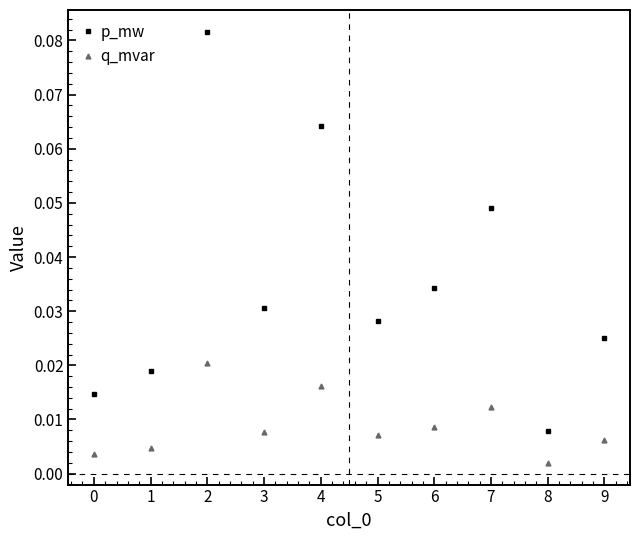

At which label is p_mw closest to 0?

8